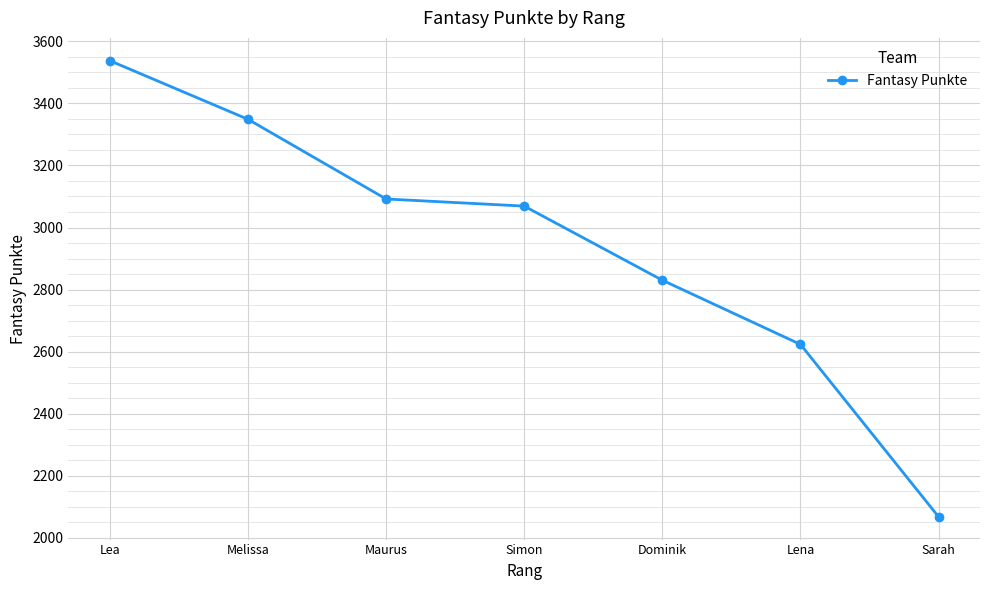

List the labels in order of value, largest first.

Lea, Melissa, Maurus, Simon, Dominik, Lena, Sarah